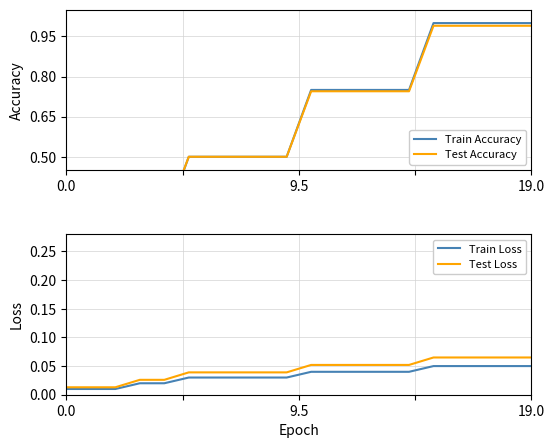

What is the value of the Test Accuracy point at the 11th from the left?

0.7